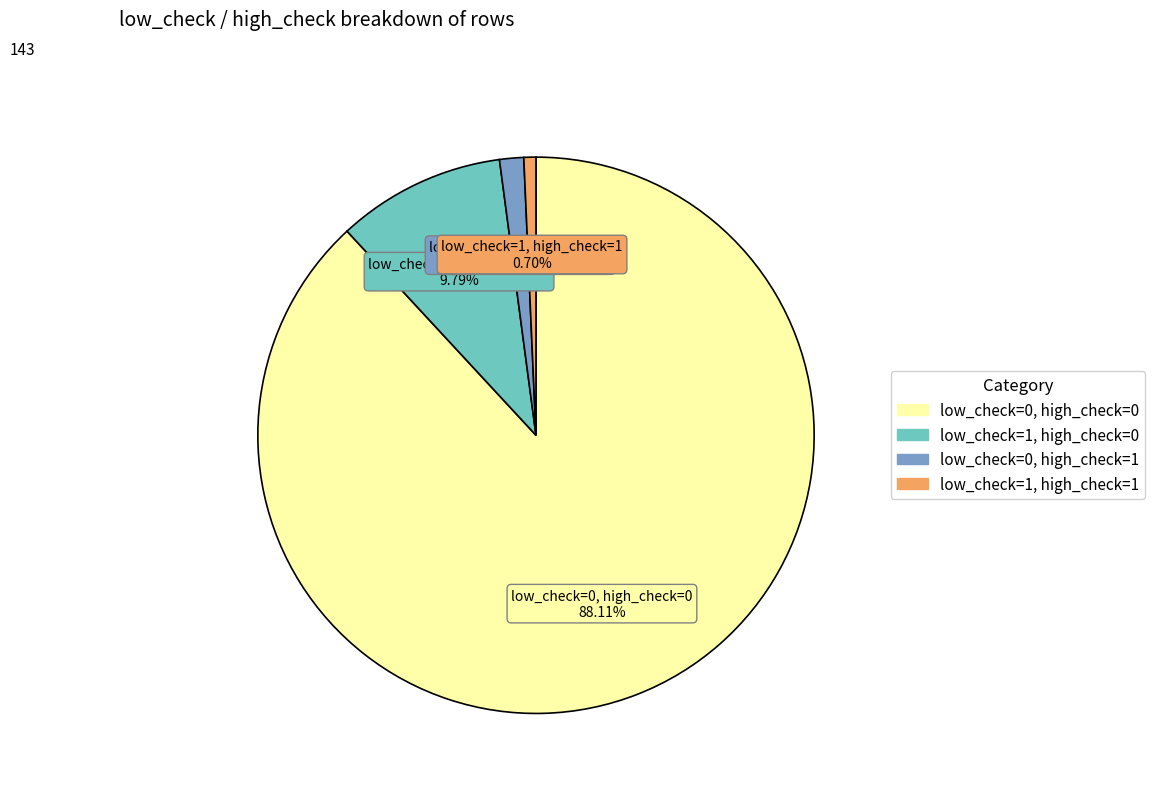

Do low_check=1, high_check=1 and low_check=0, high_check=1 together represent more than half of the pie?

No